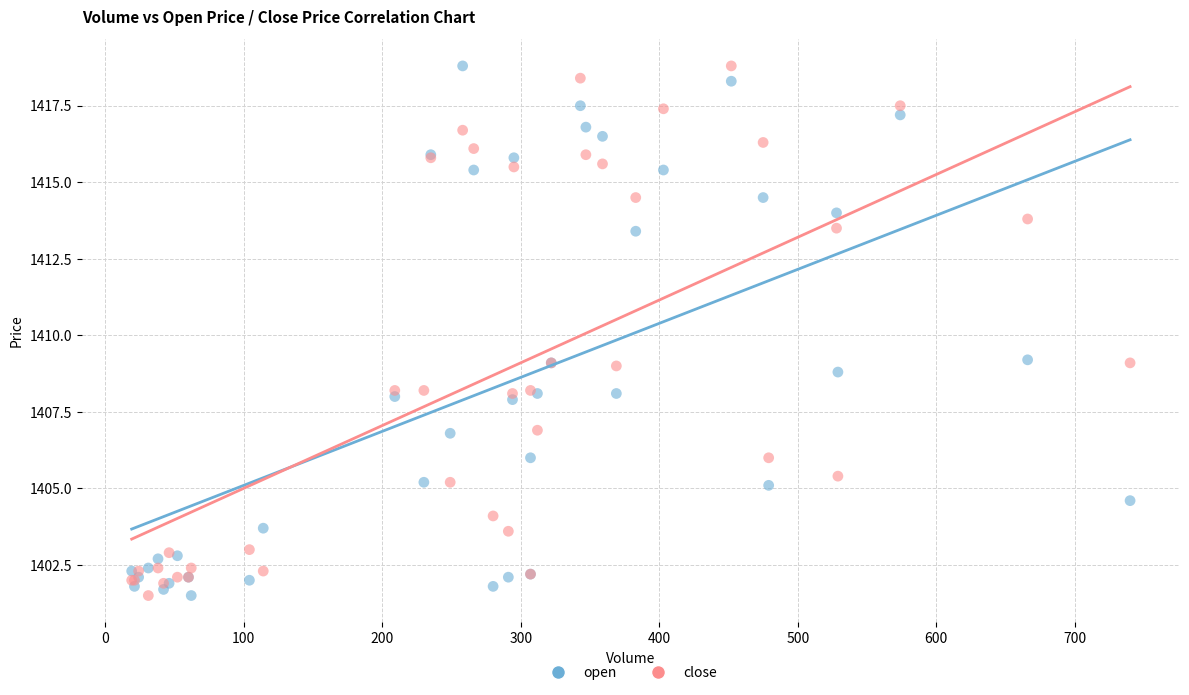

What is the X range (max minus min) for the scatter plot?

721.0